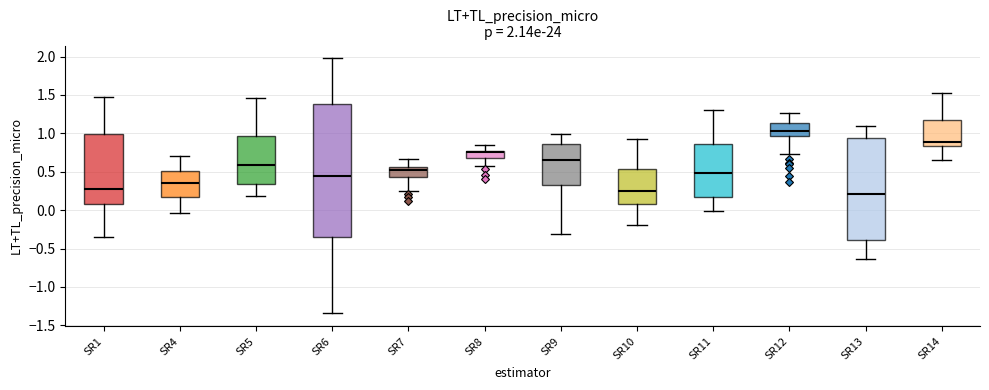

Comparing the boxes themselves (not the whiskers), which one is the tallest?

SR6